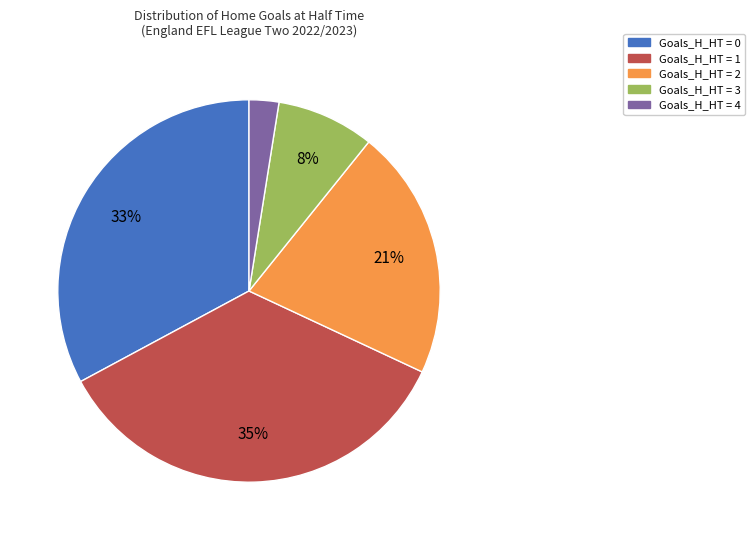

To the nearest percent, what is the combined percentage of Goals_H_HT = 4 and Goals_H_HT = 2?

24%